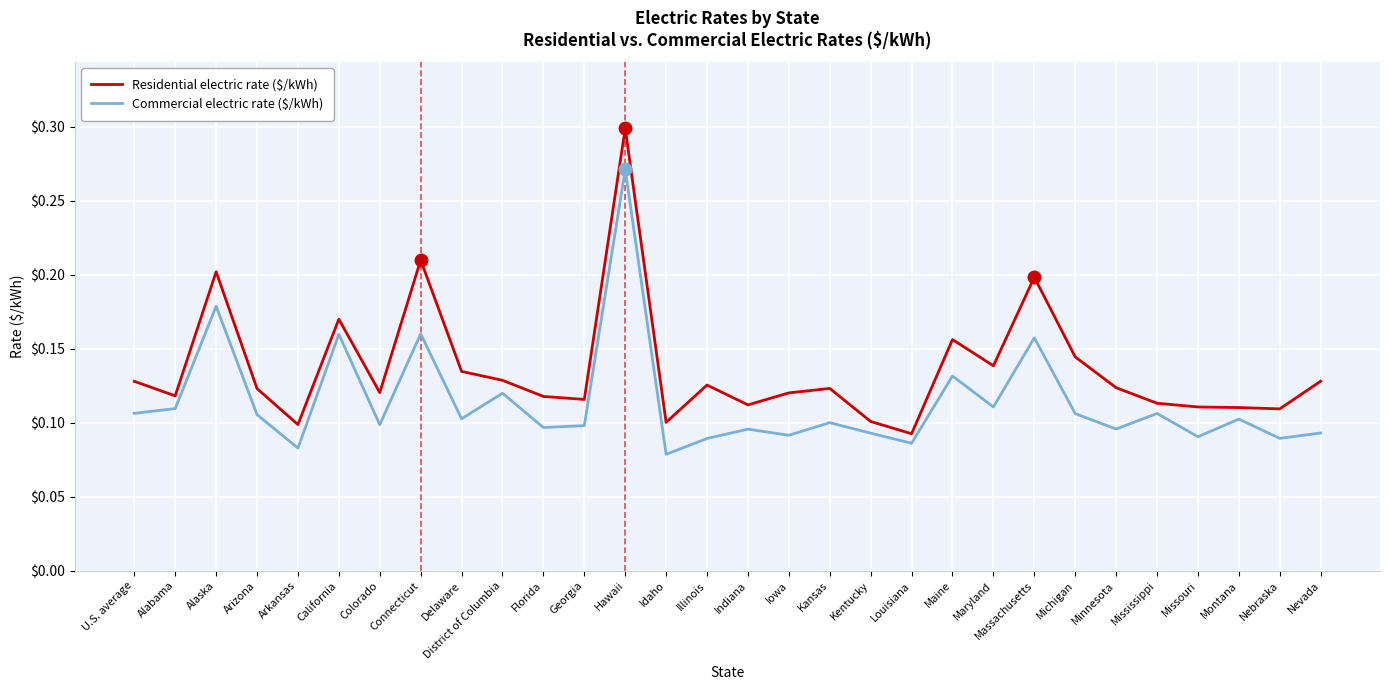

Is the value of Residential electric rate ($/kWh) at Alabama greater than the value of Commercial electric rate ($/kWh) at Michigan?

Yes